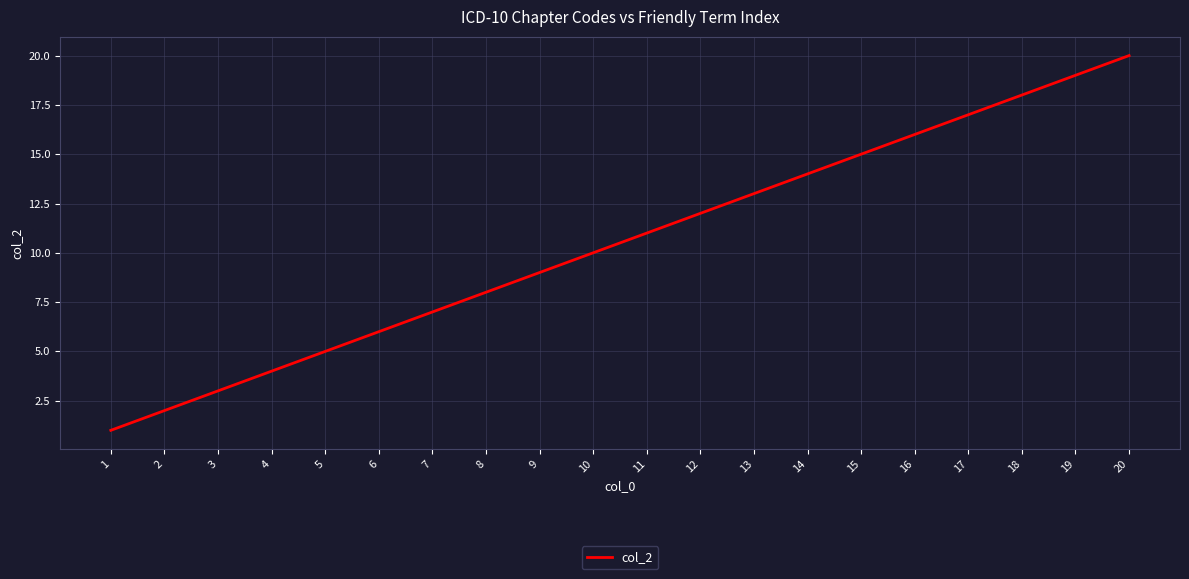

What is the sum of the values at 1 and 15?

16